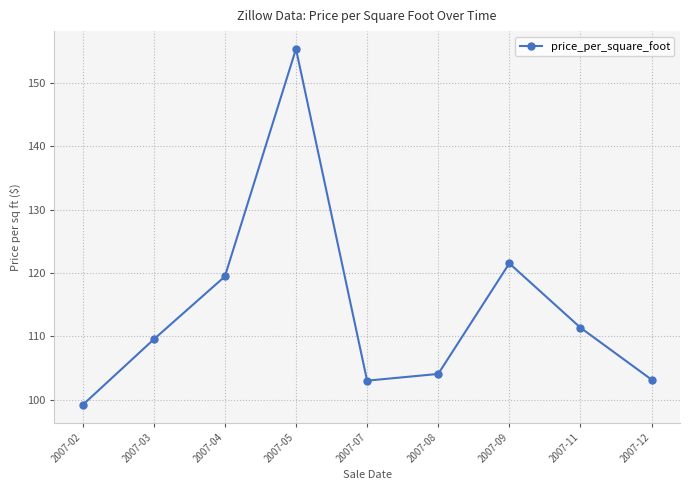

The chart shows a value of 174.3 at 2007-09. True or false?

False